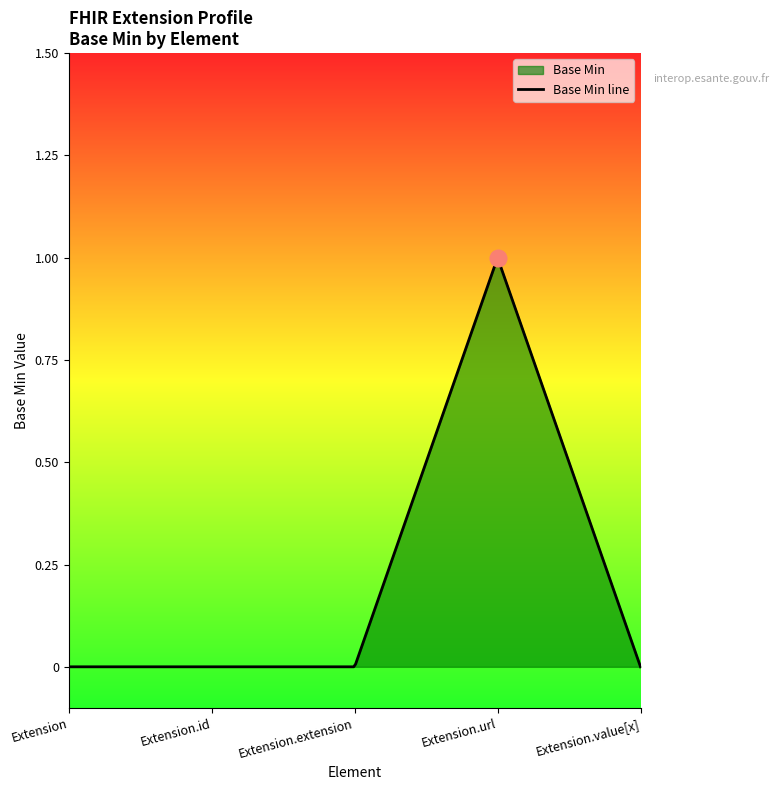

Reading right to left, extract all data points from this chart.

Extension.value[x]=0	Extension.url=1	Extension.extension=0	Extension.id=0	Extension=0